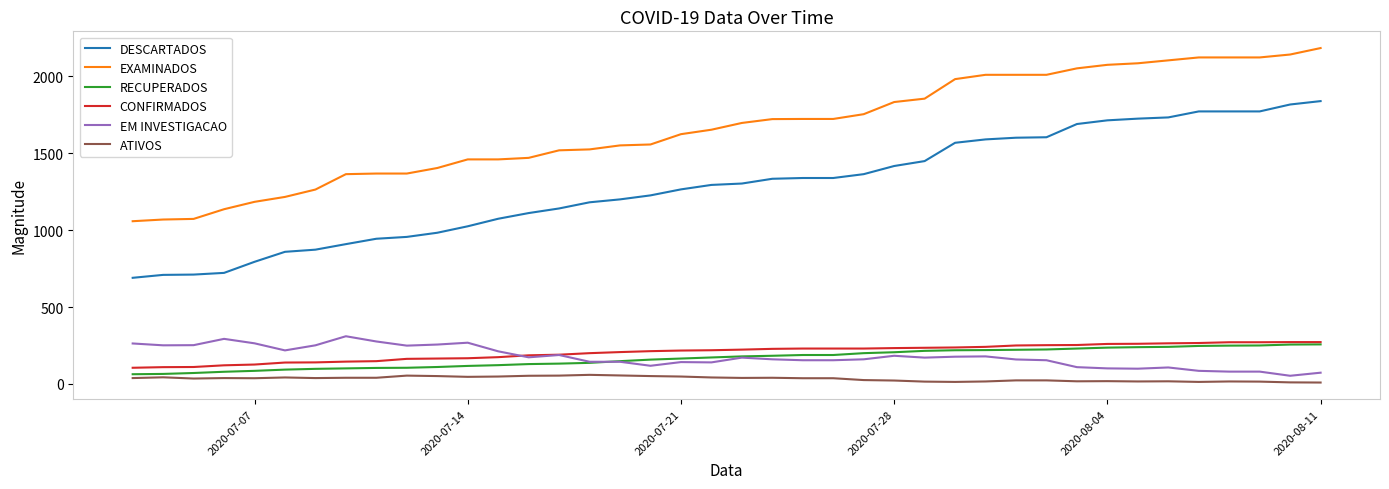

Which series has the widest spread of values?

DESCARTADOS